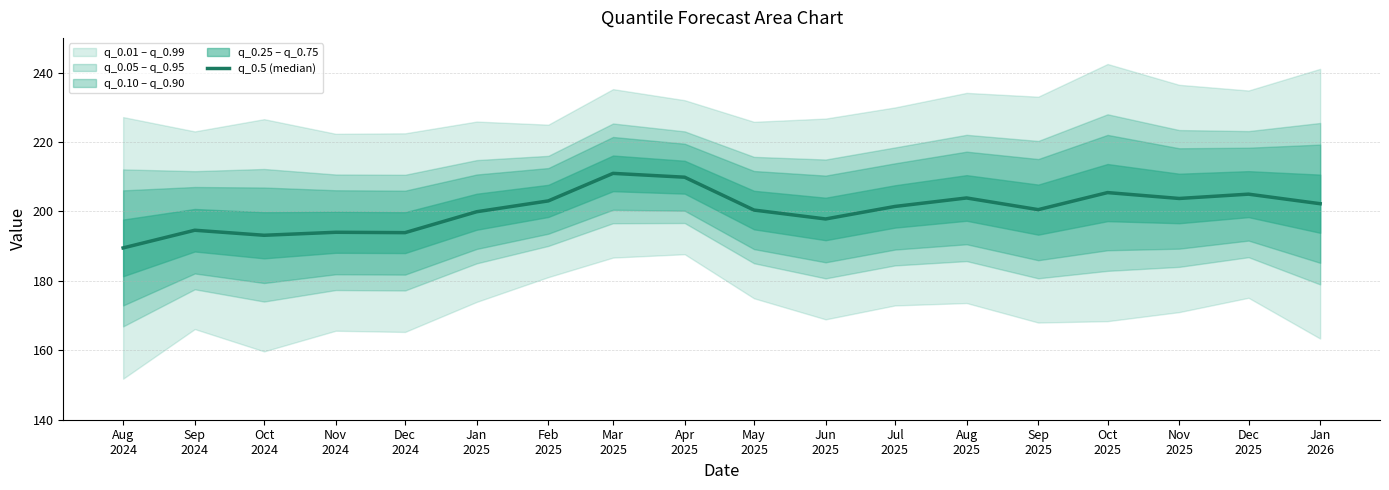

True or false: the data has more than 2 interior local peaks.

True